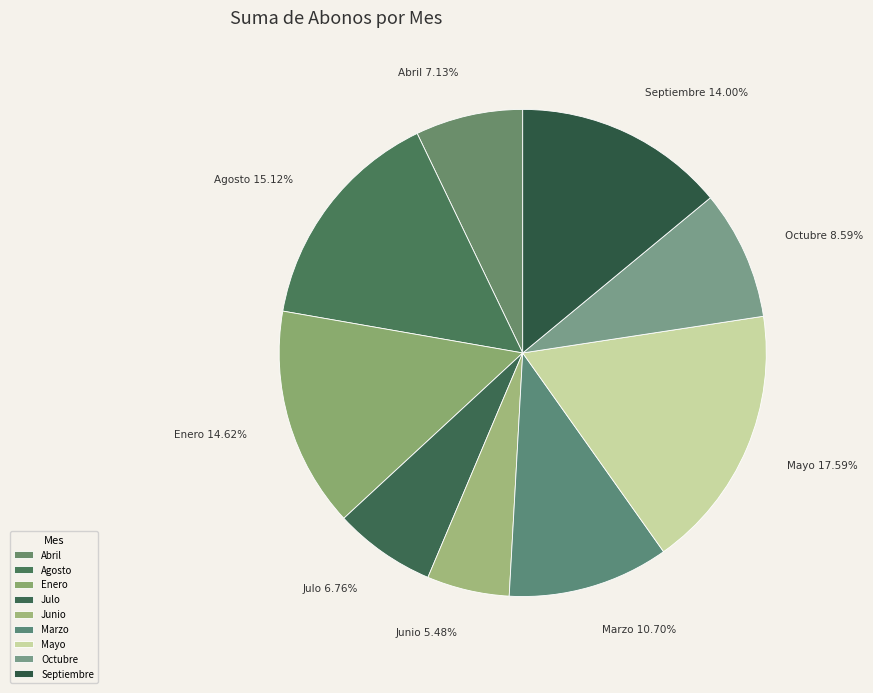

To the nearest percent, what percentage of the pie is Julo?

7%